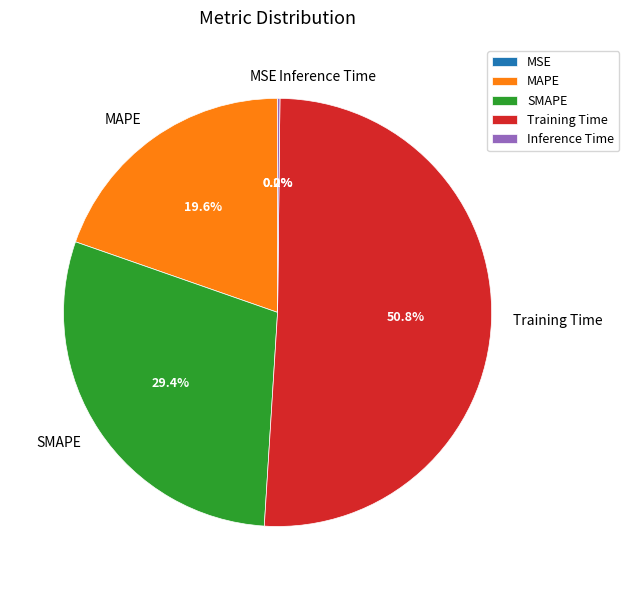

Is there a majority slice in this chart?

Yes